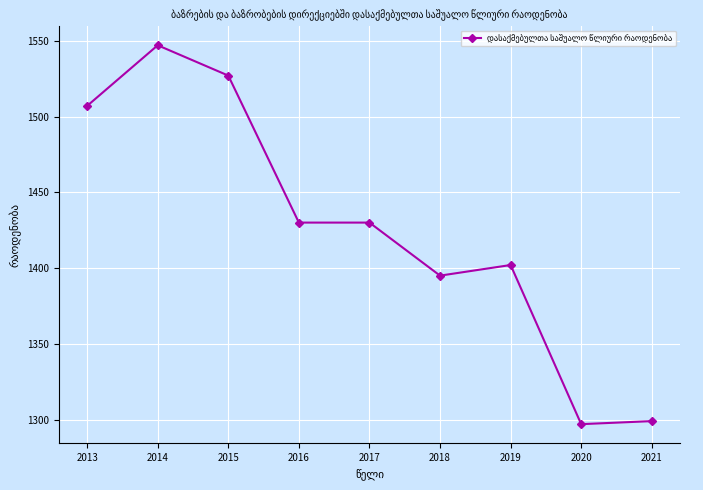

Reading left to right, list all the values displayed in this chart.

2013=1507	2014=1547	2015=1527	2016=1430	2017=1430	2018=1395	2019=1402	2020=1297	2021=1299